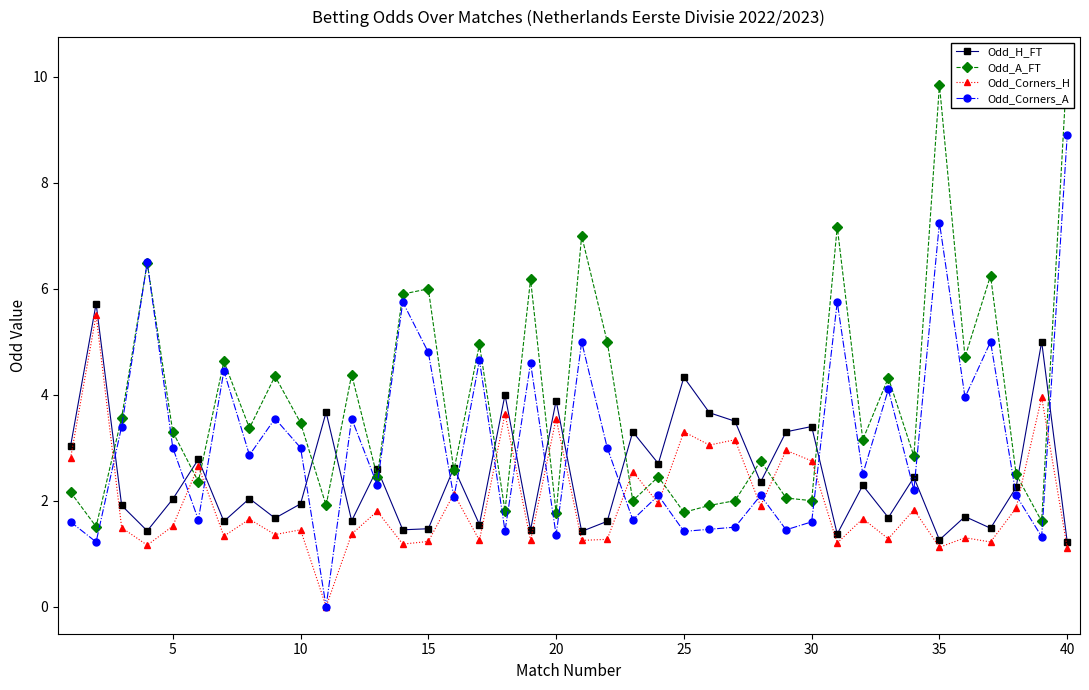

True or false: Odd_H_FT has more than 2 points higher than both neighbors.

True